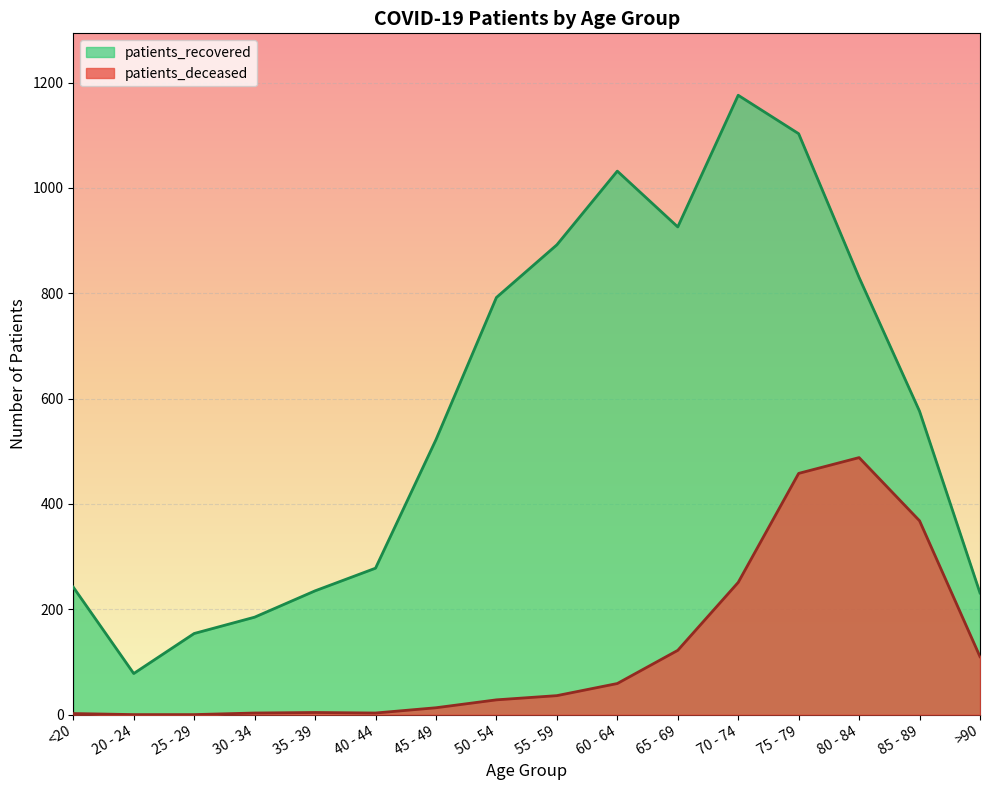

True or false: patients_deceased and patients_recovered cross at least once.

False